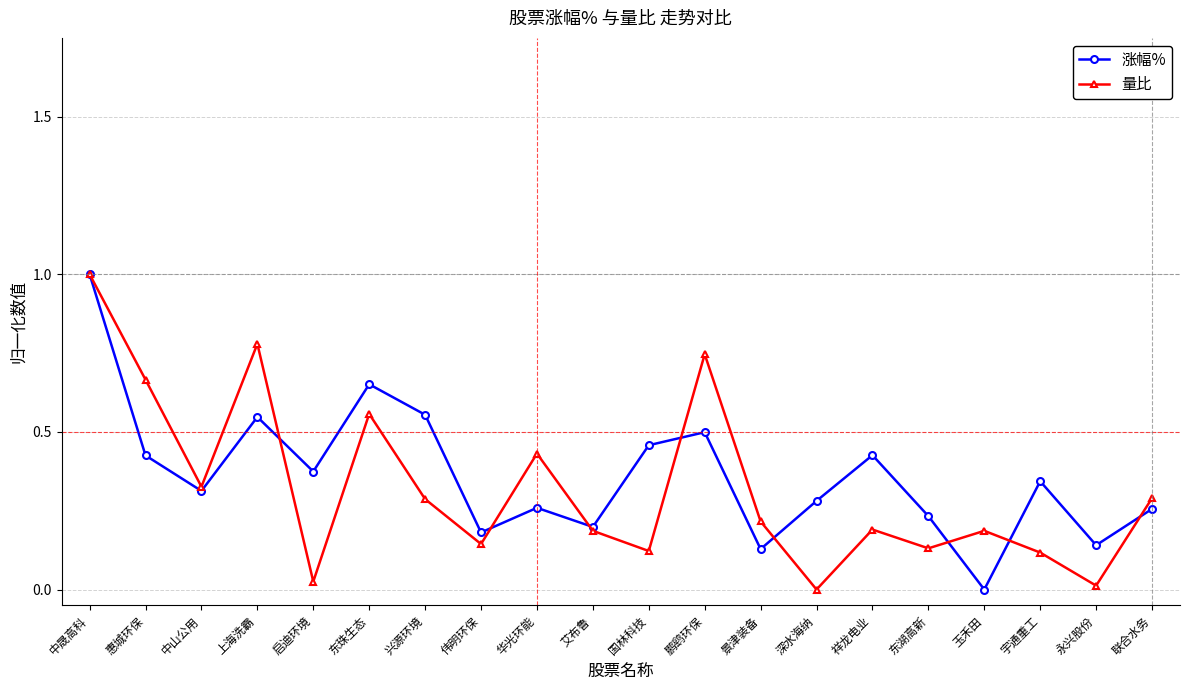

At 启迪环境, list the series in order from largest to smallest.

涨幅%, 量比